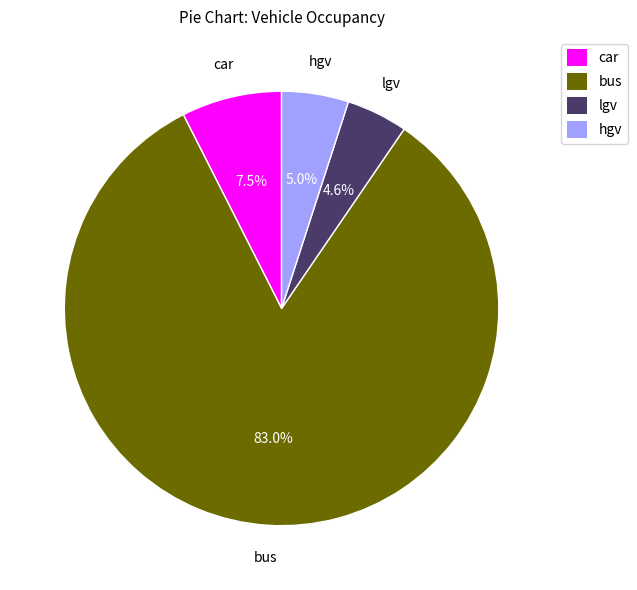

Is there a majority slice in this chart?

Yes